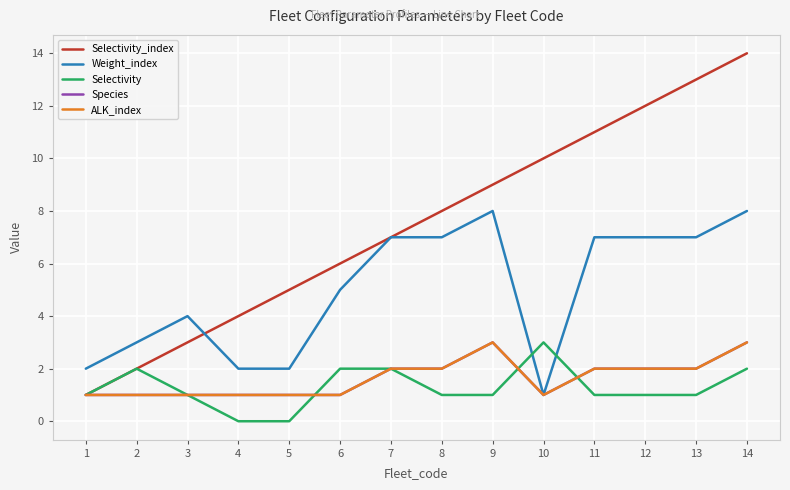

What is the average value of the Selectivity_index series?

8